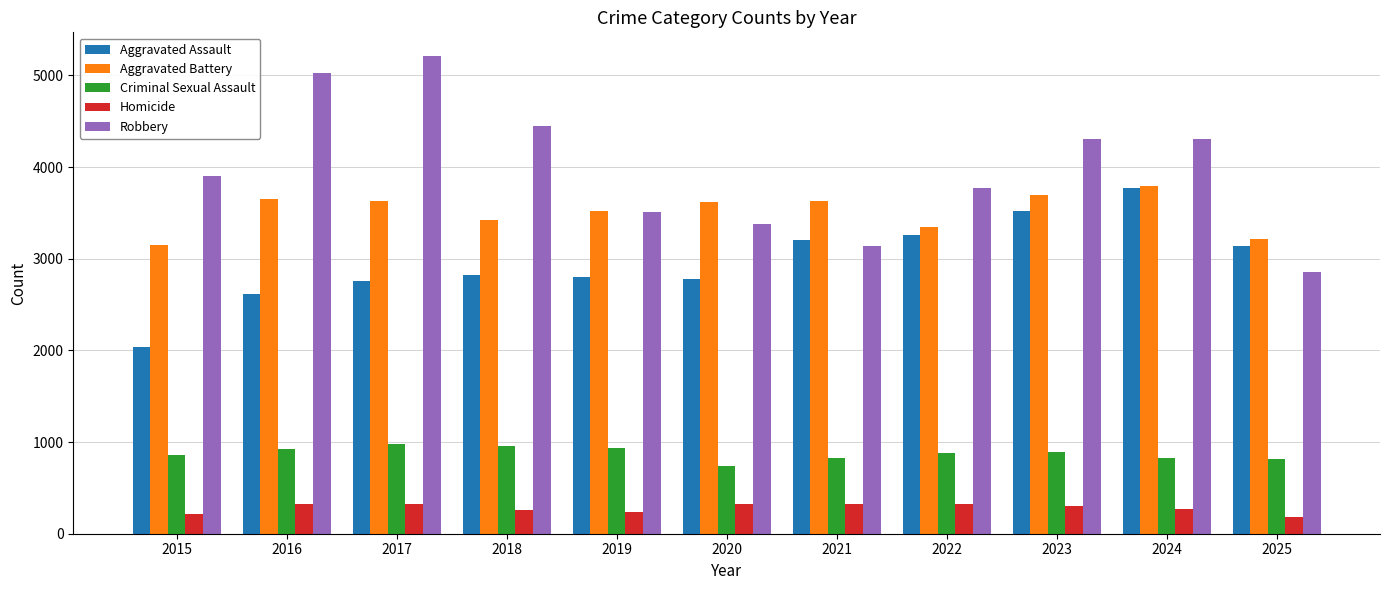

Which series has the largest total across all categories?

Robbery